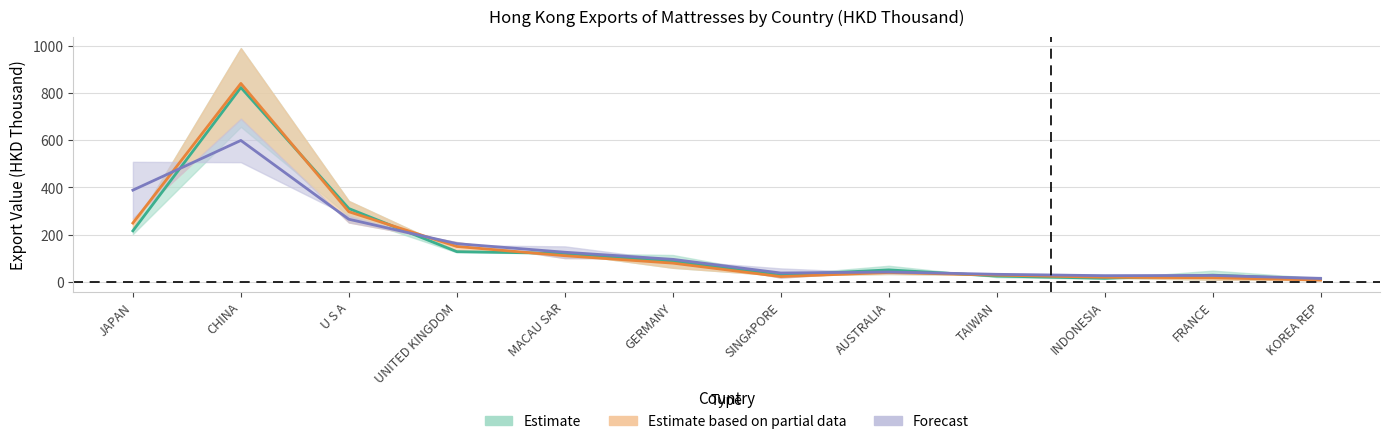

At which category does 2016 reach its first local peak?

CHINA